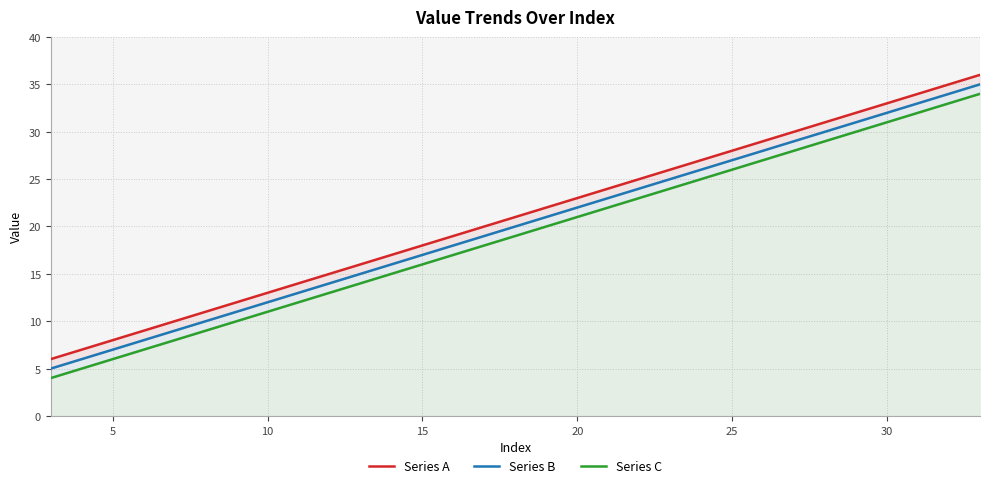

Is the value of Series B at 35 greater than the value of Series A at 15?

Yes